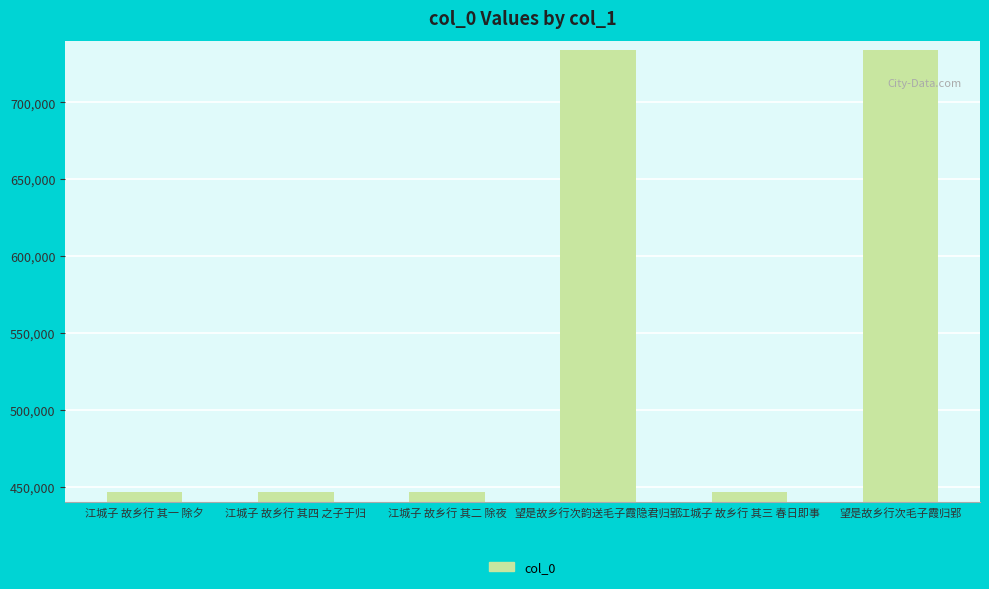

What is the difference between the maximum and minimum values?

287571